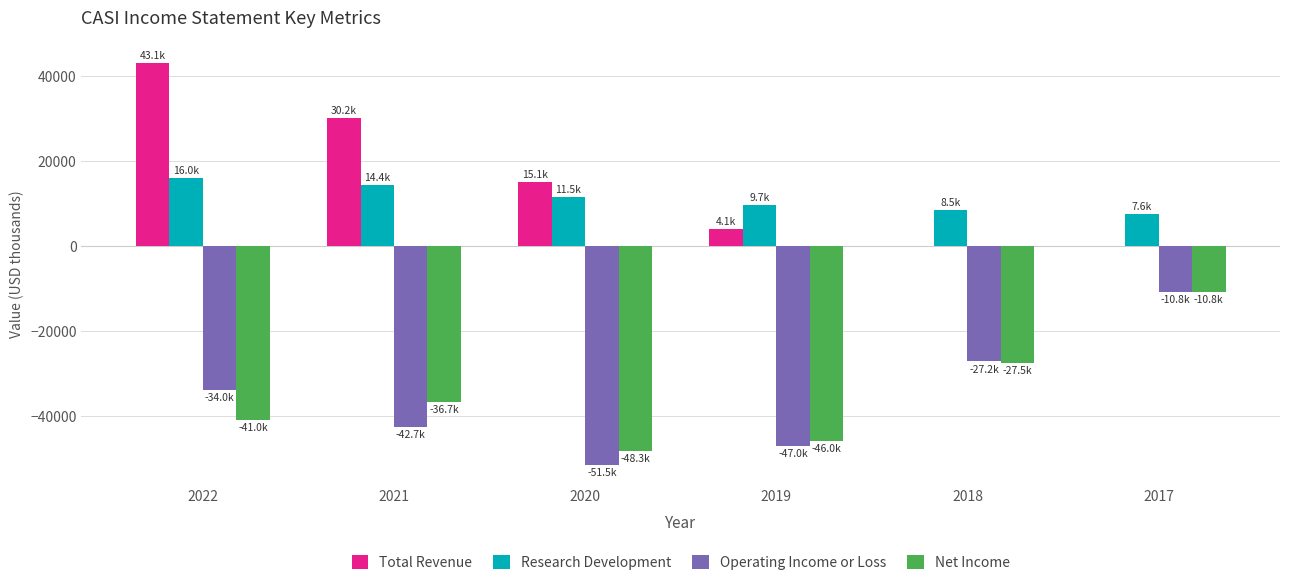

What is the approximate value of Operating Income or Loss at 2018?

-27200